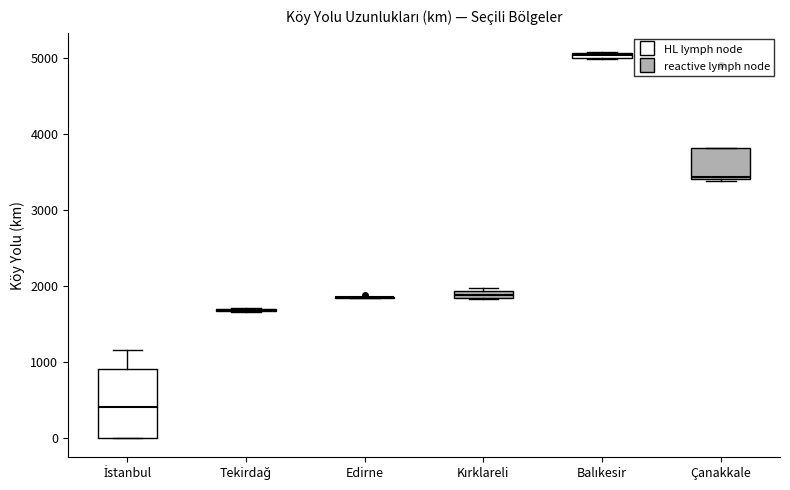

Which box is the tallest, from its lower edge to its upper edge?

İstanbul